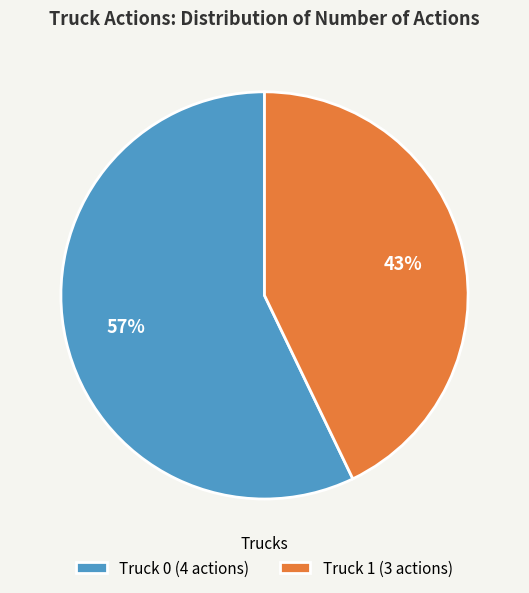

Between Truck 1 and Truck 0, which is larger?

Truck 0